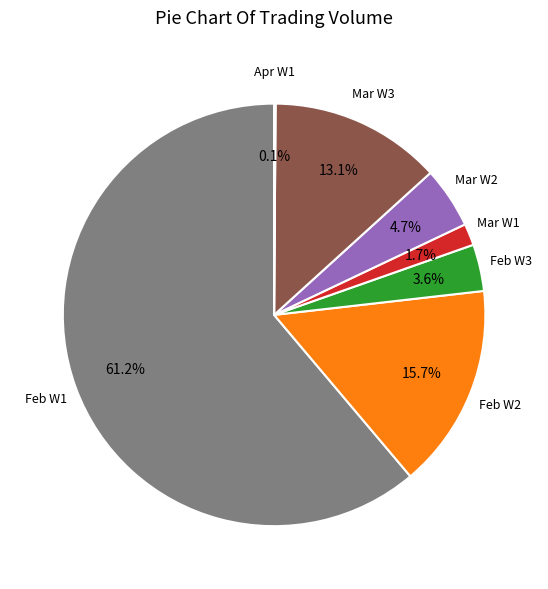

What is the largest slice in the pie chart?

Feb W1